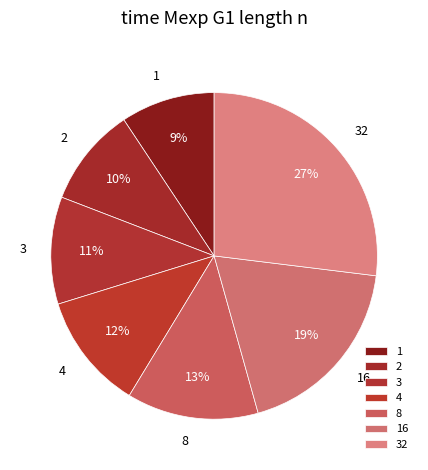

To the nearest percent, what percentage of the pie is 2?

10%